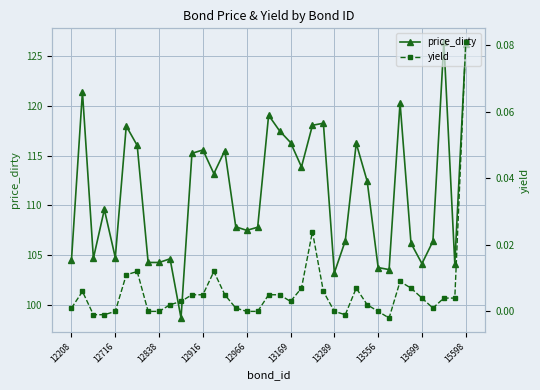

What is the lowest value of the price_dirty series?

98.7